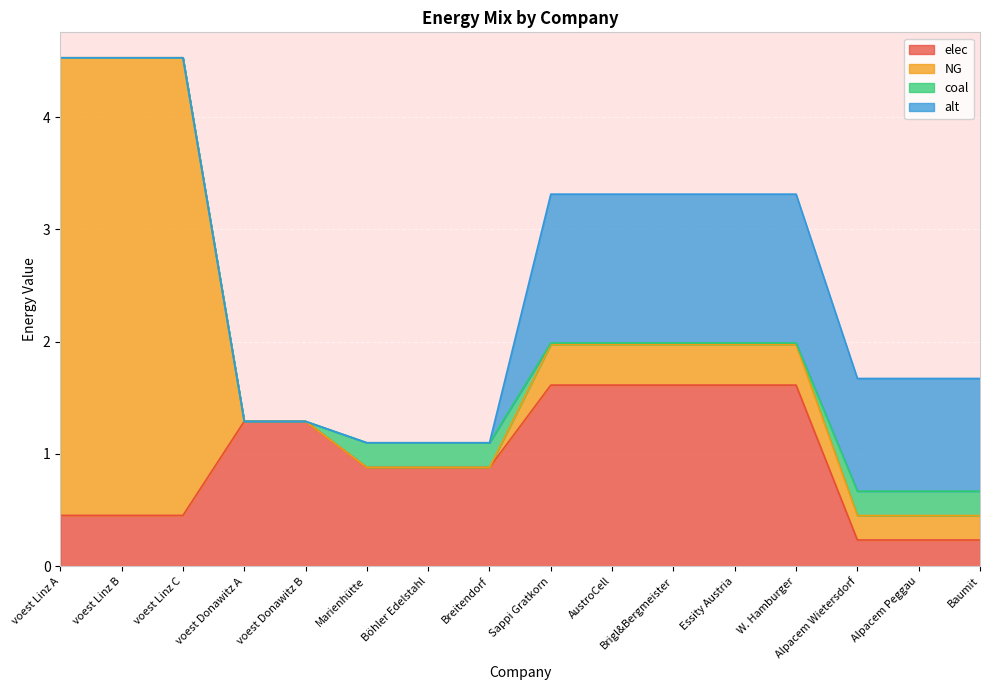

True or false: alt has a value of 1.0 at Baumit.

True